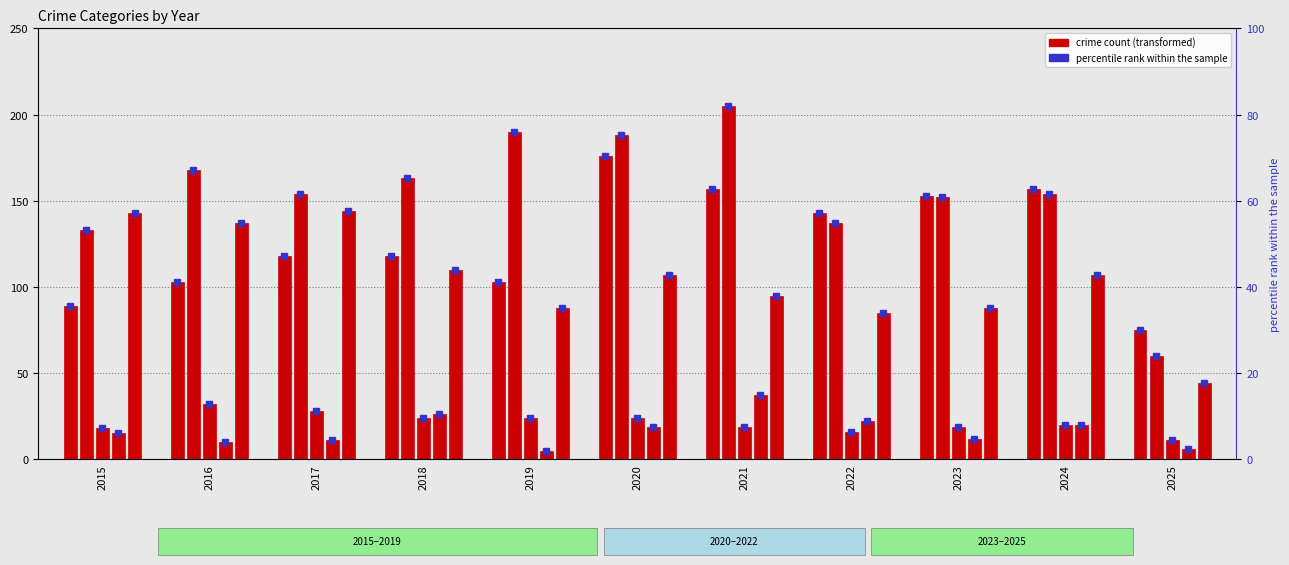

At which category is the sum across all series the highest?

2020